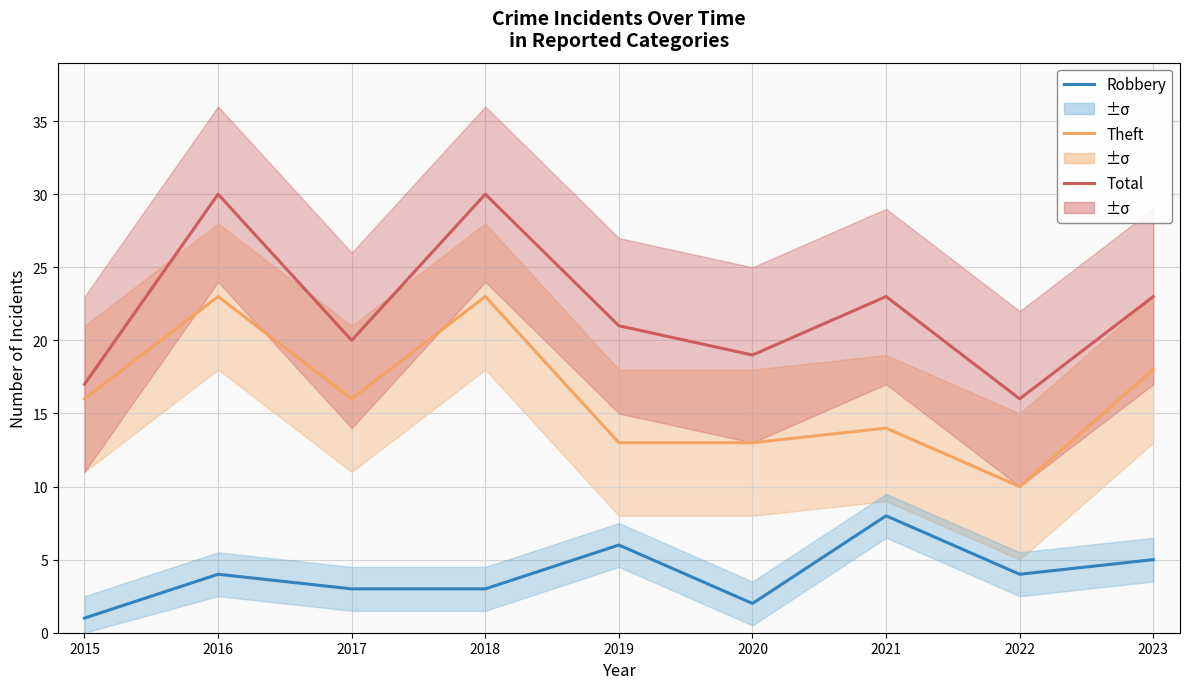

What is the difference between the maximum and second lowest values in the Total series?

13